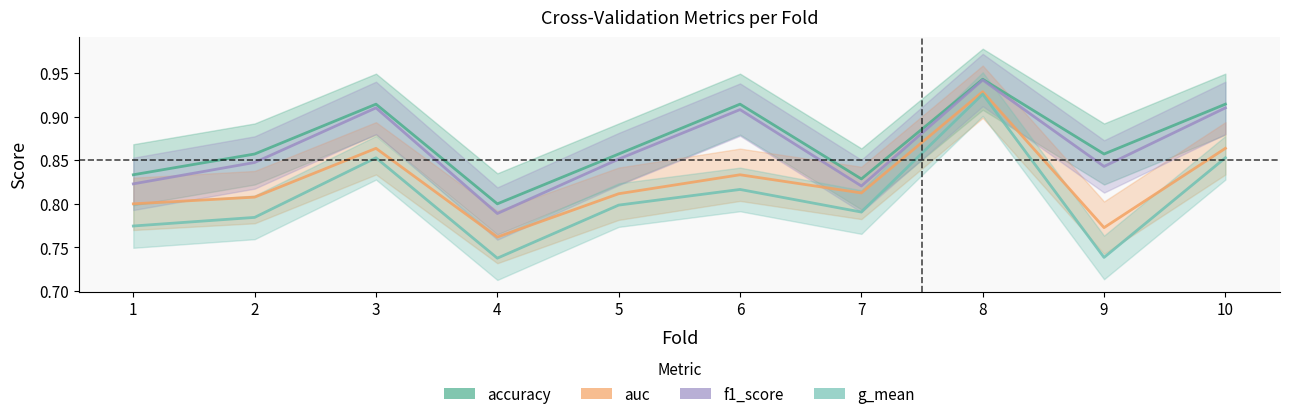

At 10, list the series in order from largest to smallest.

accuracy, f1_score, auc, g_mean